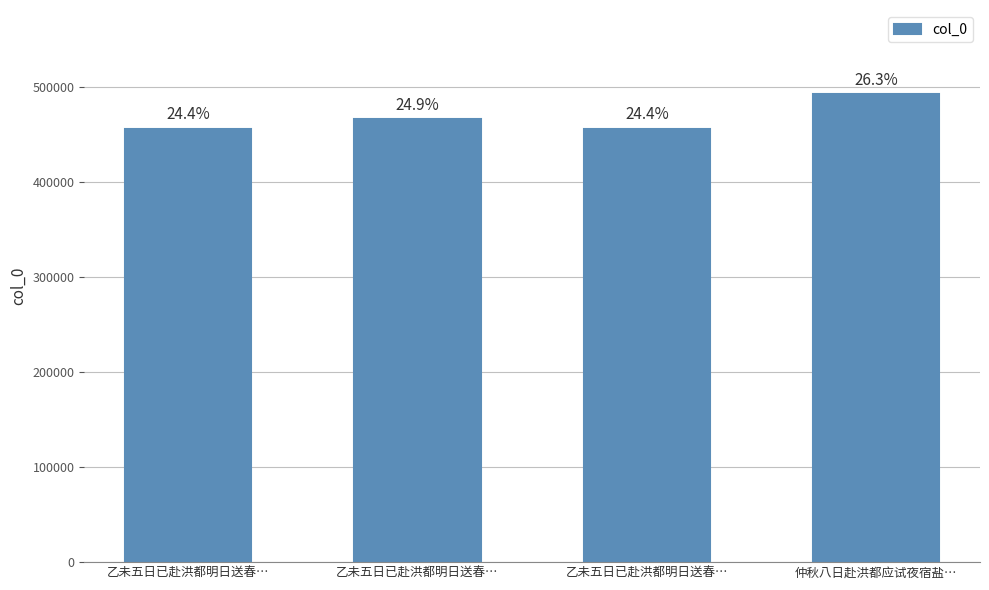

Is it true that the value at 乙未五日已赴洪都明日送春… is 455691?

True